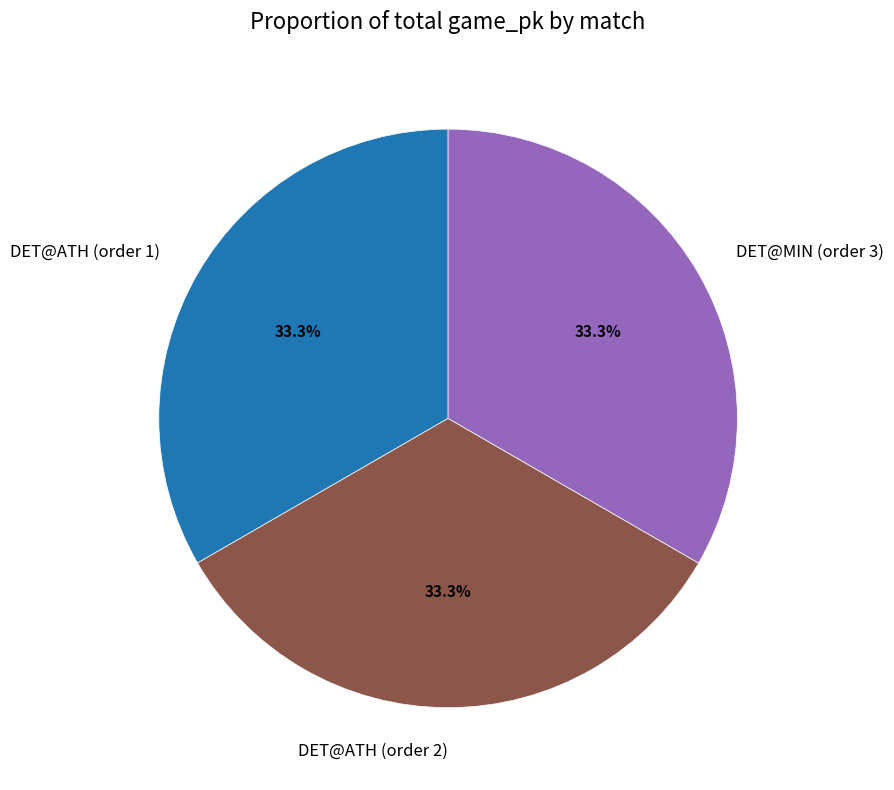

How many segments does this pie chart have?

3